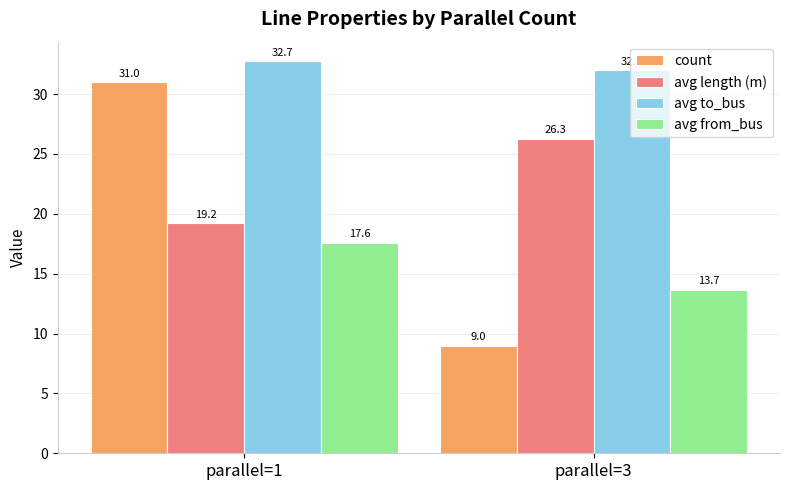

At which category does the chart reach its minimum across all series?

parallel=3